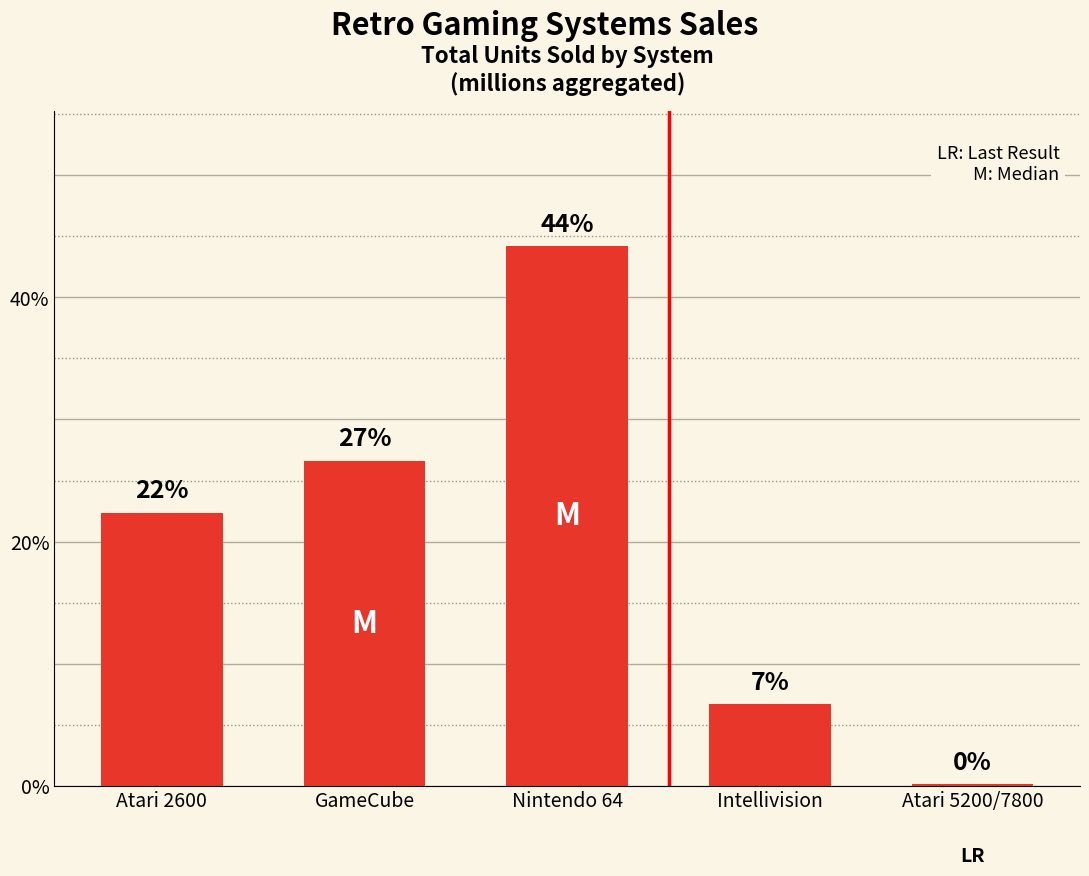

What value does the data have at Nintendo 64?

44.2